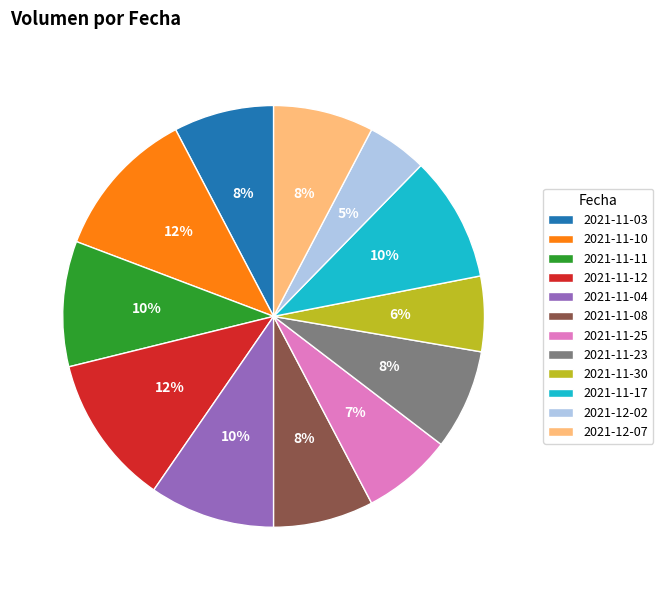

Which slice is the smallest?

2021-12-02